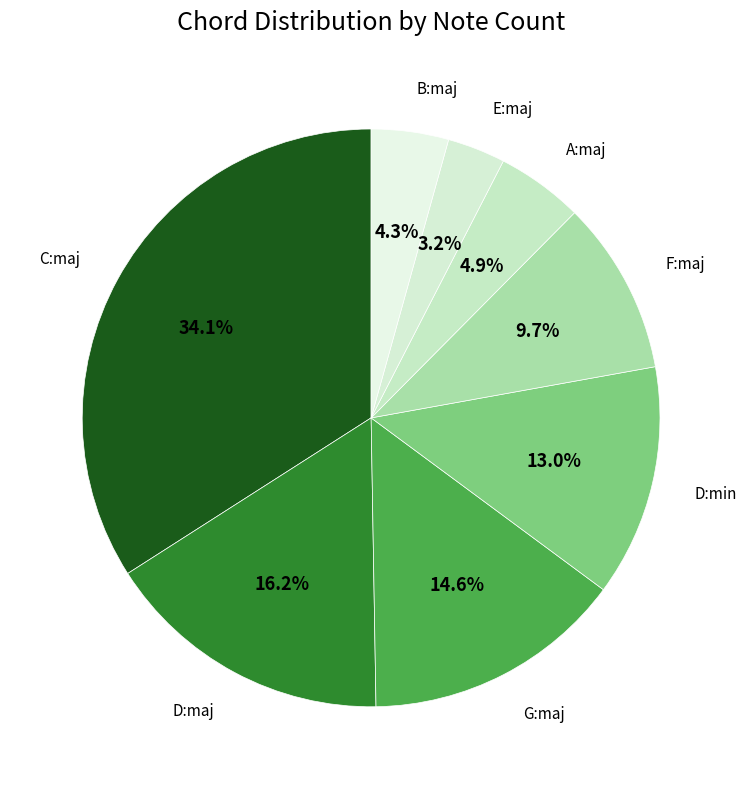

Does any single category account for the majority?

No